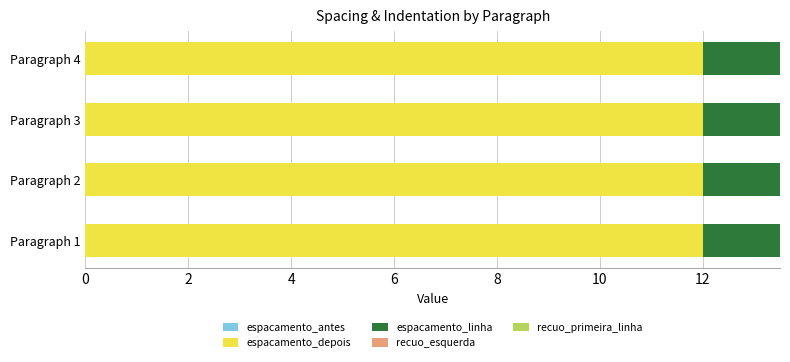

What is the total value across all series at Paragraph 4?

13.5